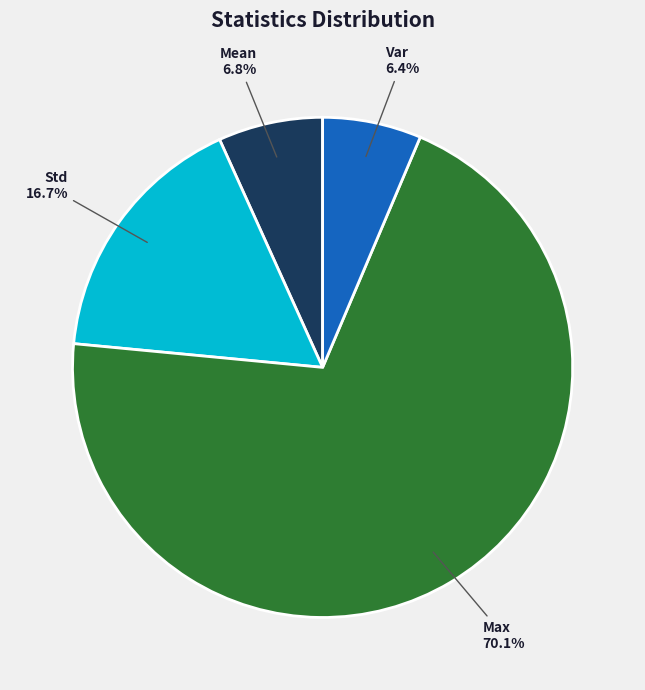

The Var slice represents 6% of the pie. True or false?

True